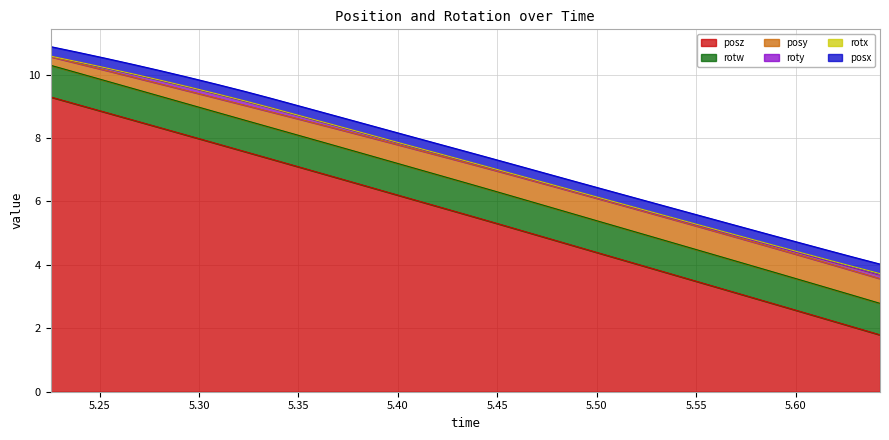

Is it true that roty equals 0.0 at 5.434326?

True